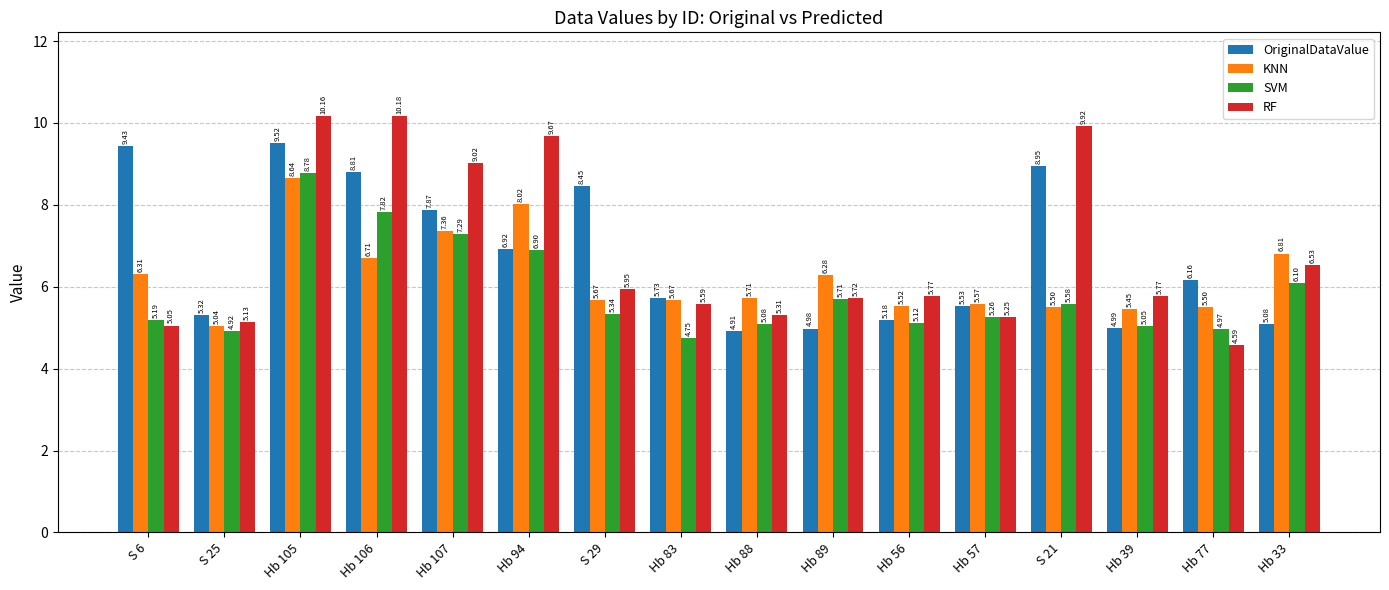

What is the difference between the RF values at Hb 105 and S 29?

4.2